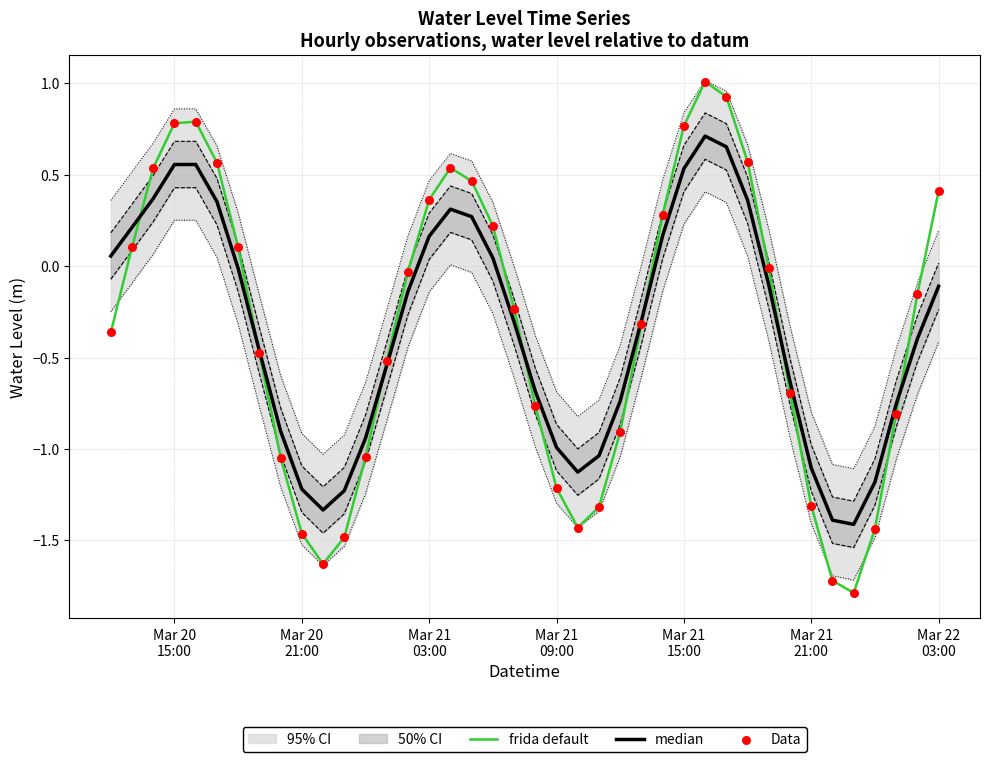

Which series has the largest total across all categories?

frida default